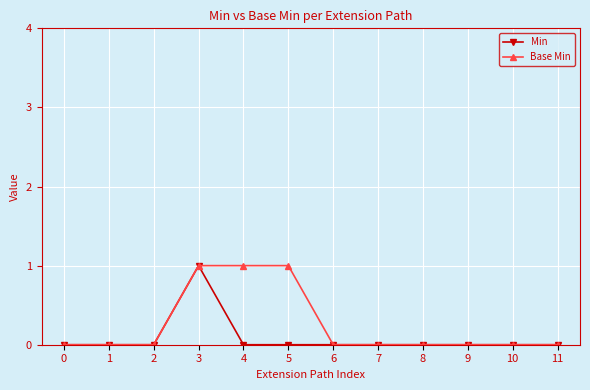

Which category has the highest value in the Min series?

3